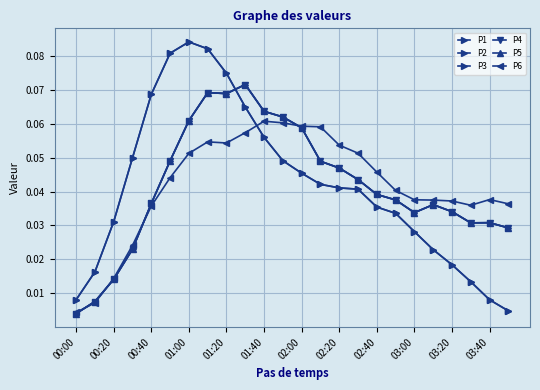

At how many categories does at least one series exceed 0?

24